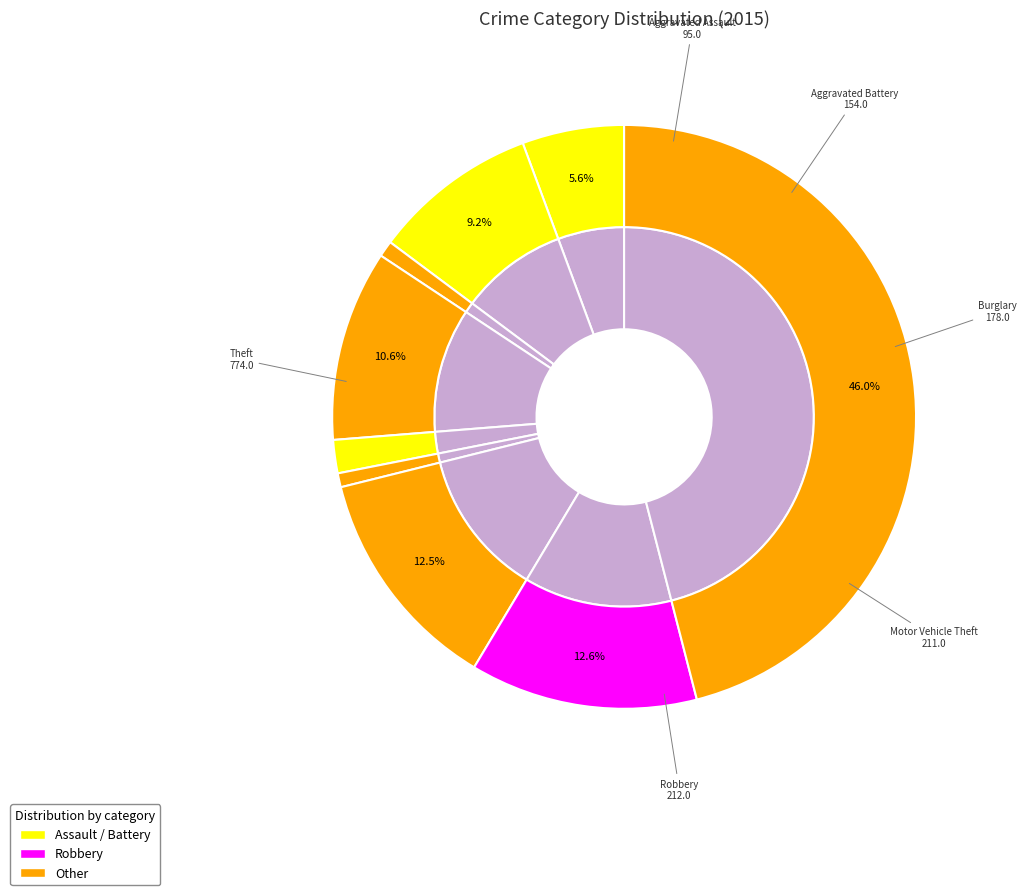

Does Theft account for over 50% of the chart?

No